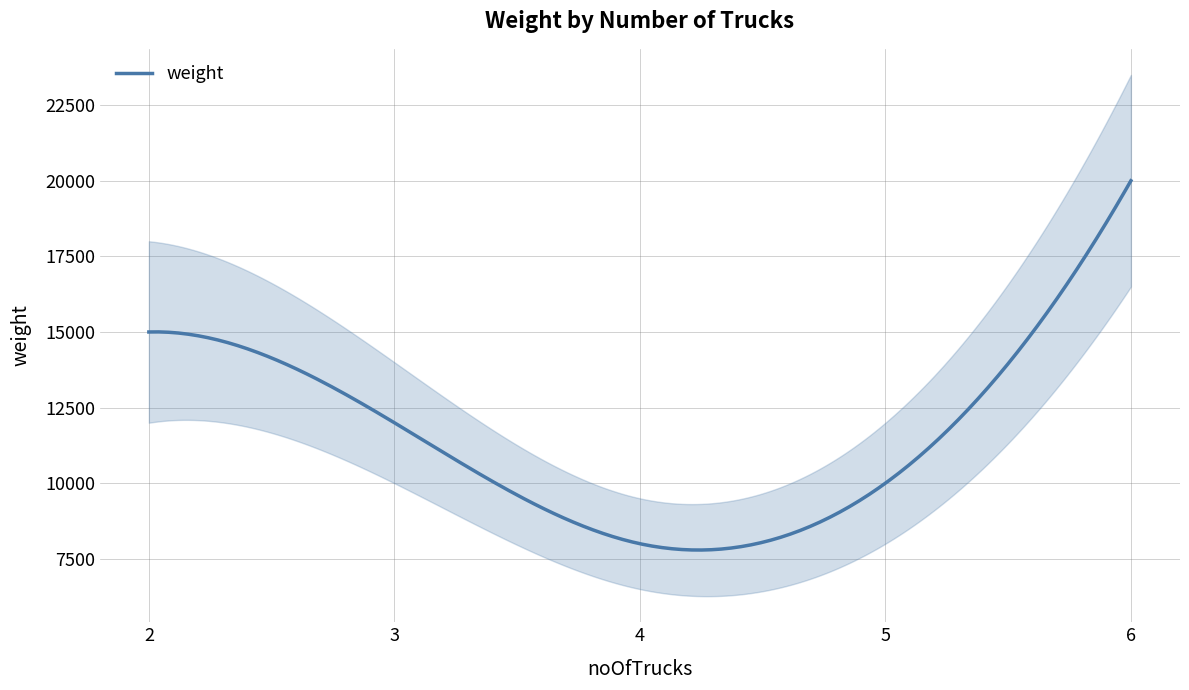

How many lines are shown in the chart?

1